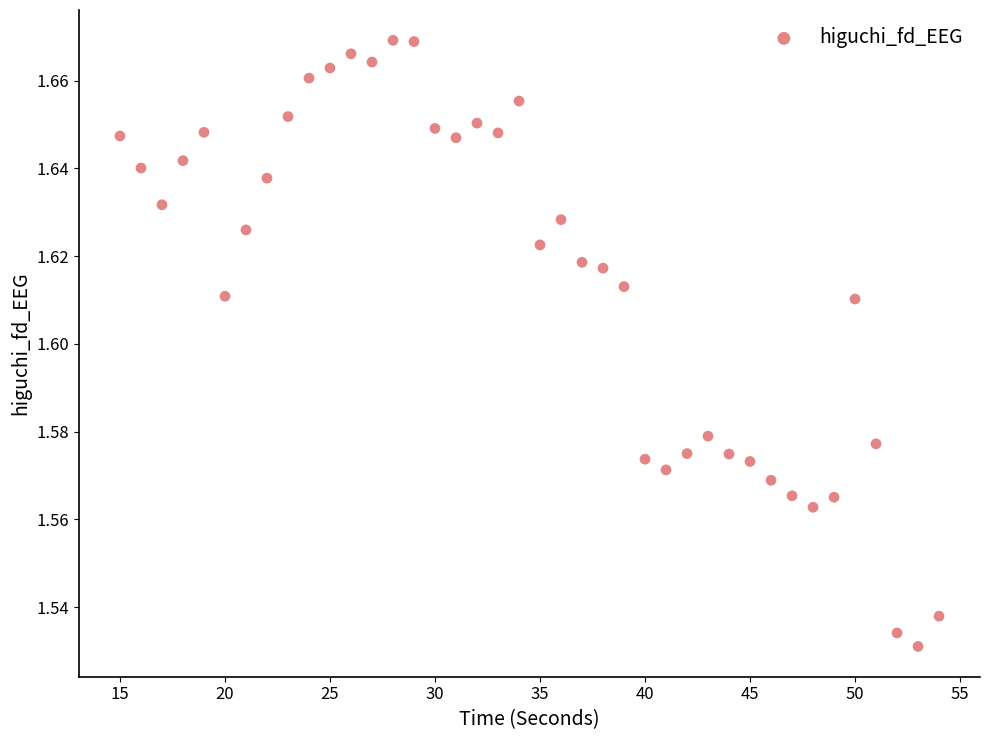

What is the range of X values (max minus min)?

39.0